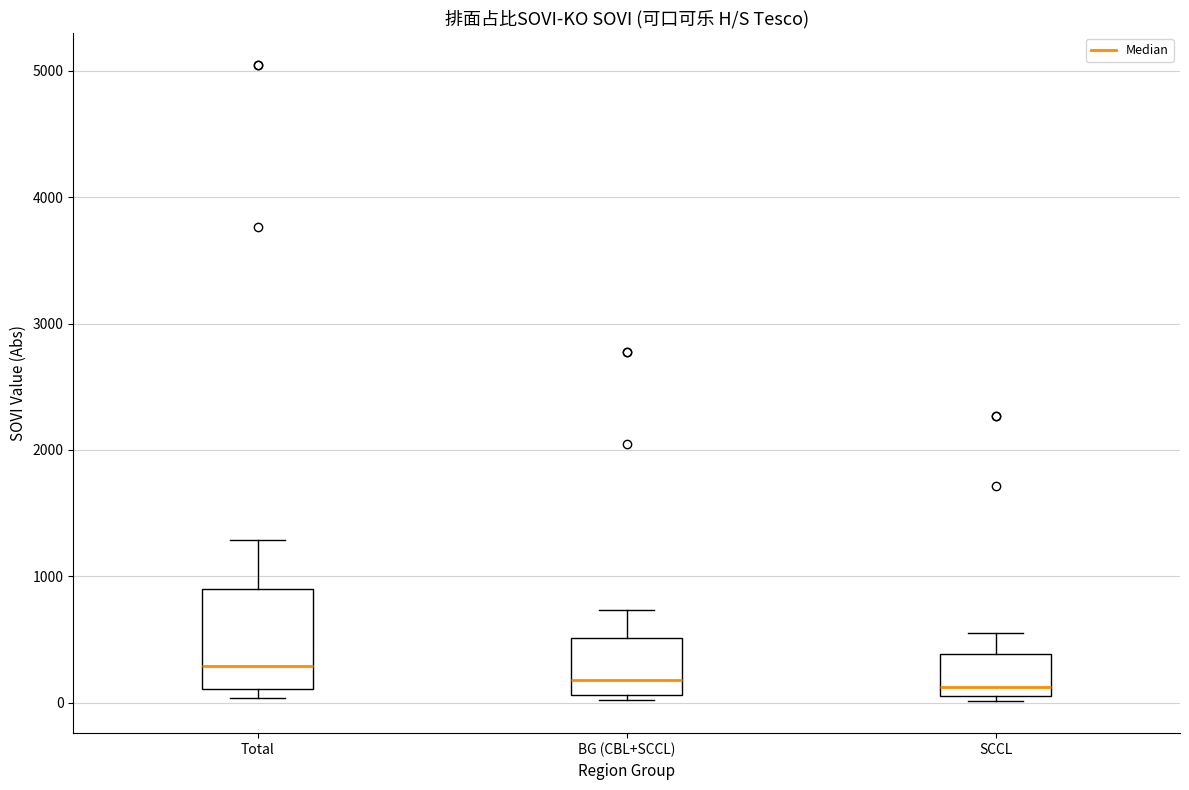

Where is the lower edge of the box for SCCL on the y-axis? The values are not printed on the chart, so give them approximately, as read against the axis.

100